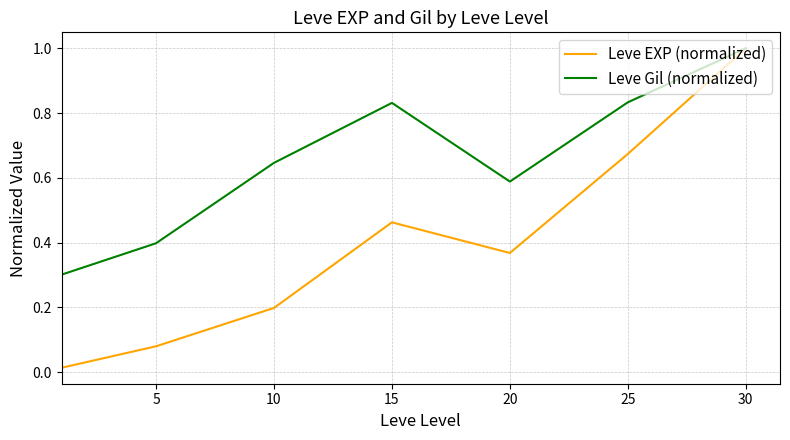

Which series has the widest spread of values?

Leve EXP (normalized)